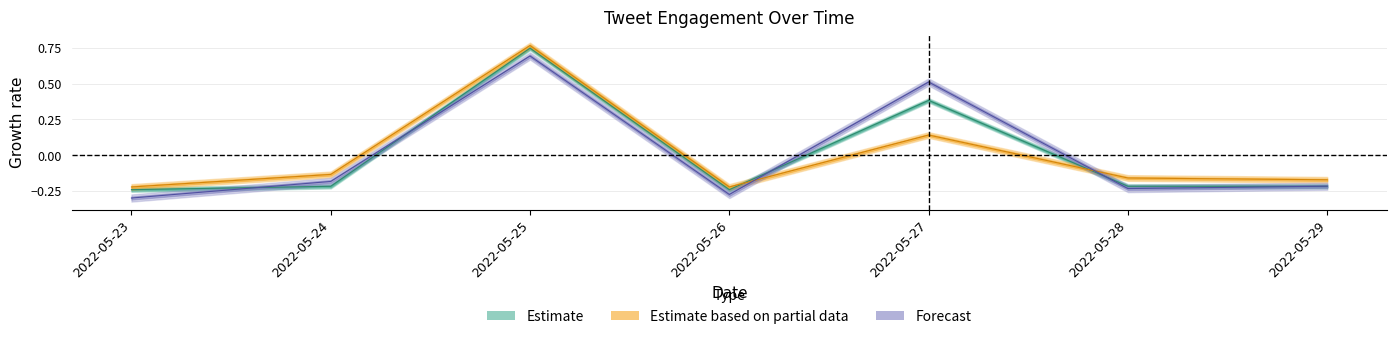

What is the smallest value displayed?

-0.3